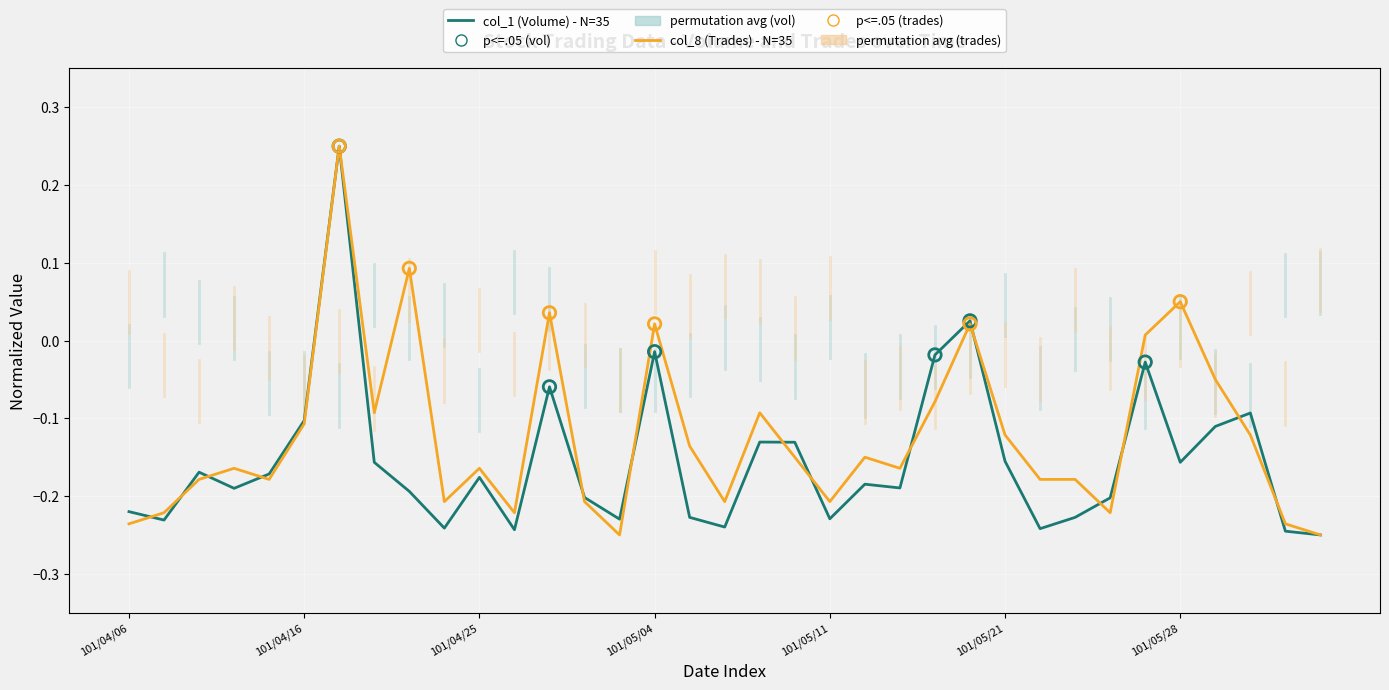

List the series in order of their overall mean, lowest first.

col_1 (Volume) - N=35, col_8 (Trades) - N=35